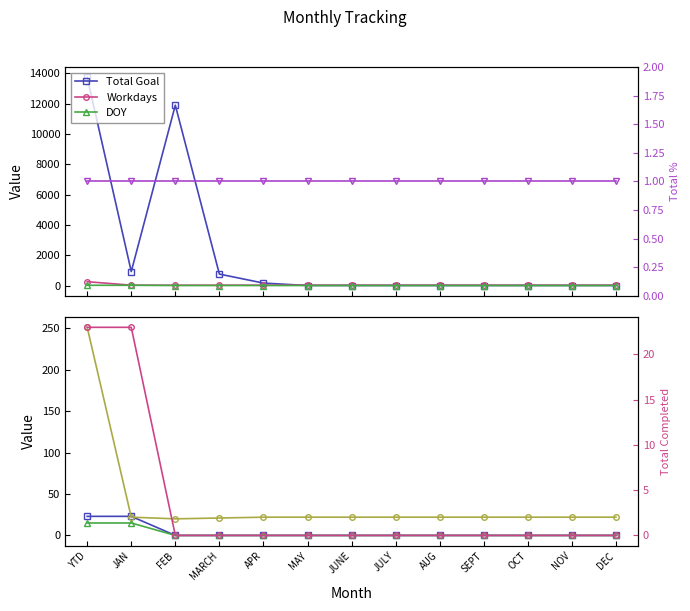

How many values in the Workdays series exceed 22?

1